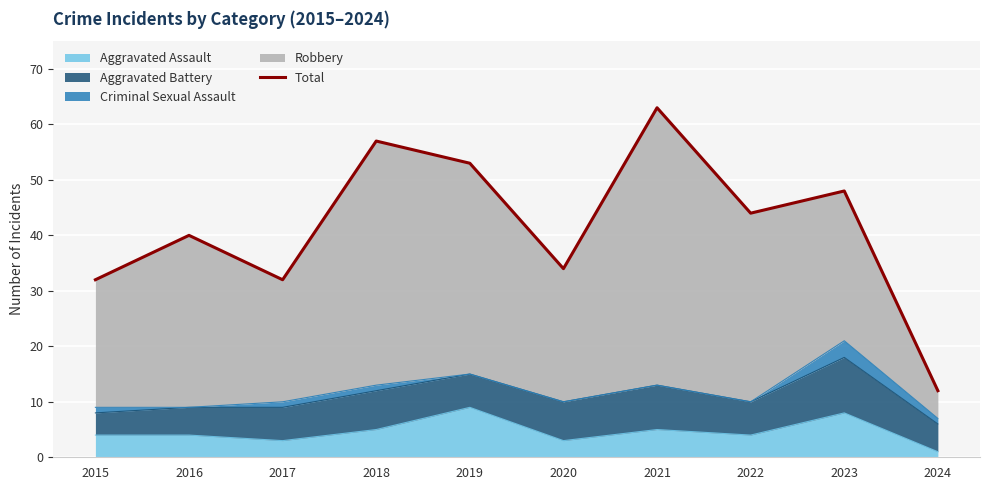

How many data points does each series have?

10